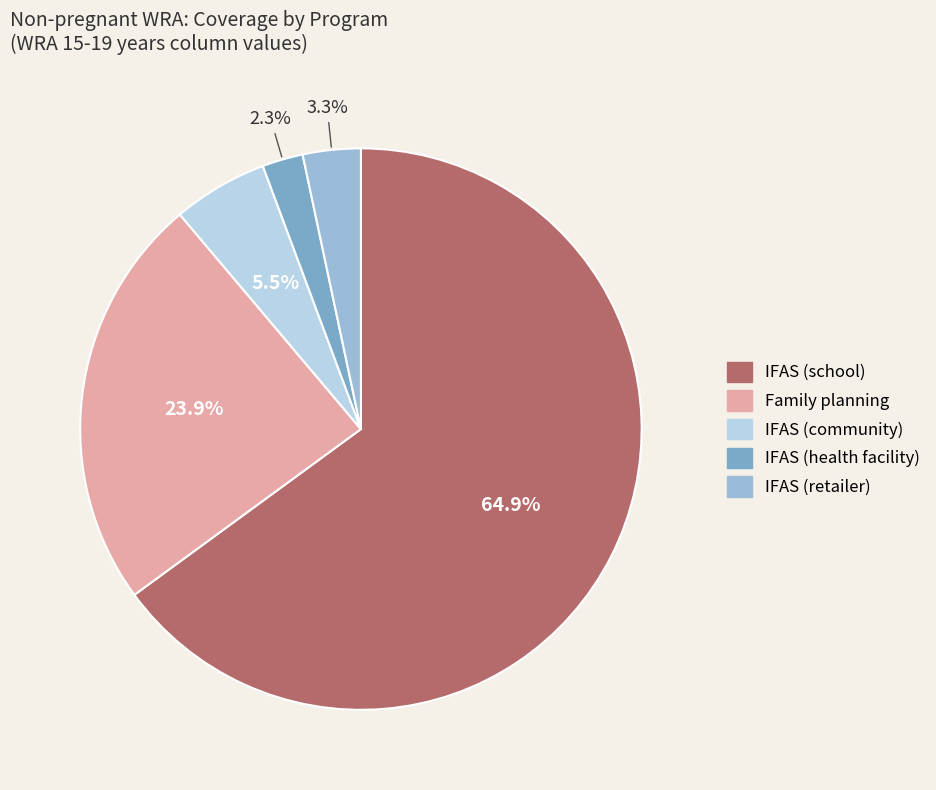

To the nearest percent, what is the average slice percentage?

20%